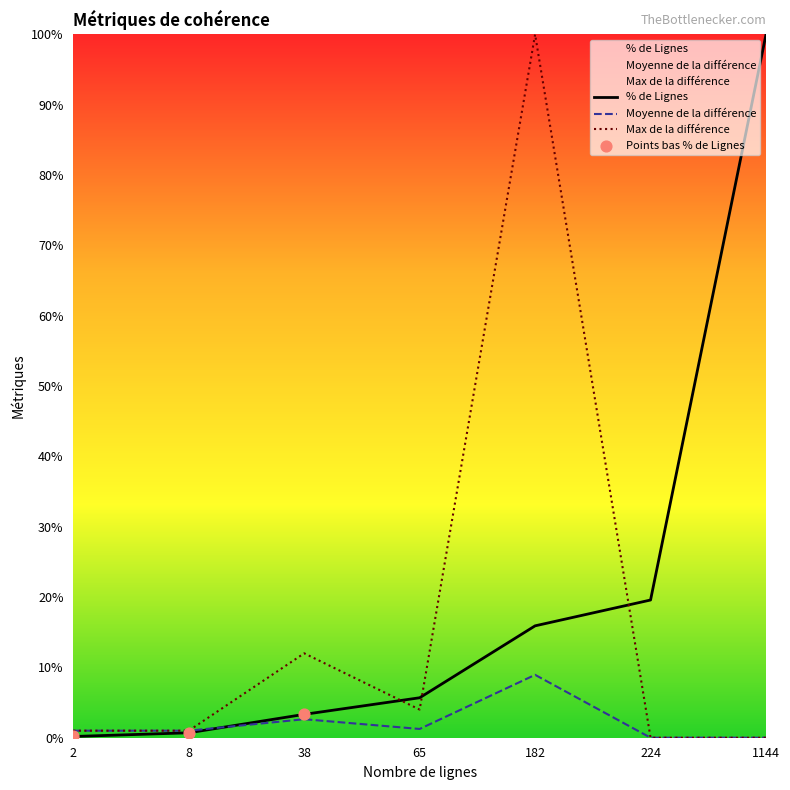

At how many categories does at least one series exceed 67?

2